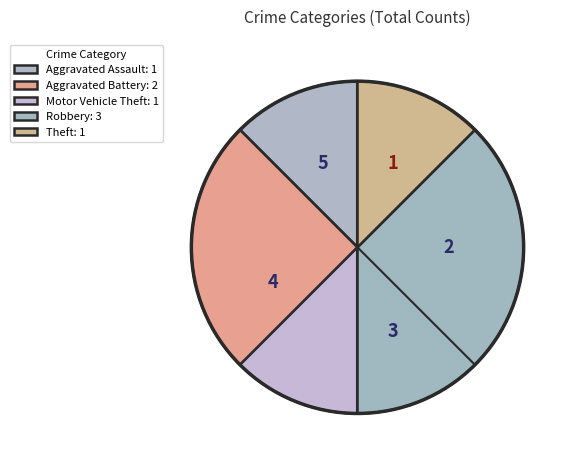

Which category has the smallest portion of the pie?

Aggravated Assault